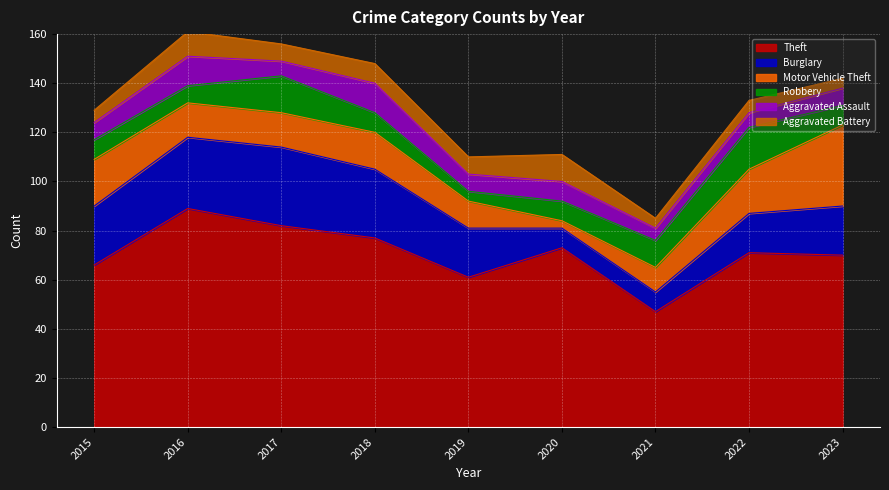

List the series in order of their peak value, highest first.

Theft, Motor Vehicle Theft, Burglary, Robbery, Aggravated Assault, Aggravated Battery